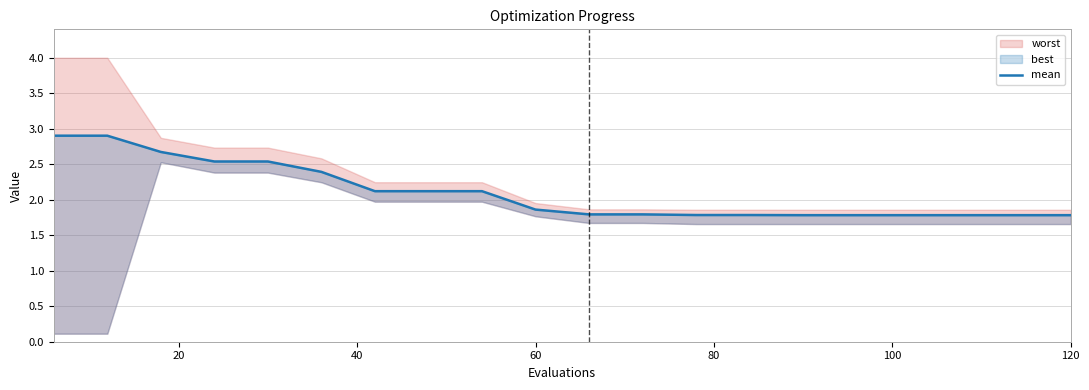

True or false: the data shows 0.7 at 120.

False